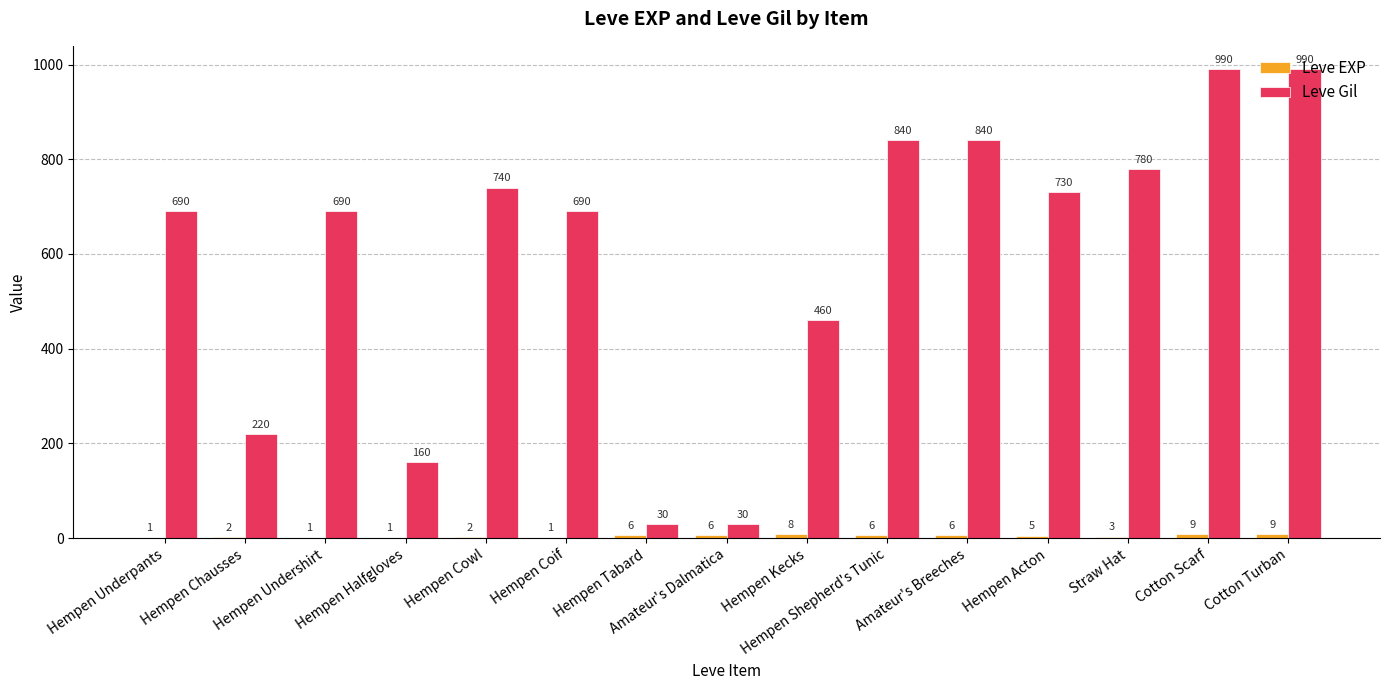

What is the sum of all Leve Gil values?

8880